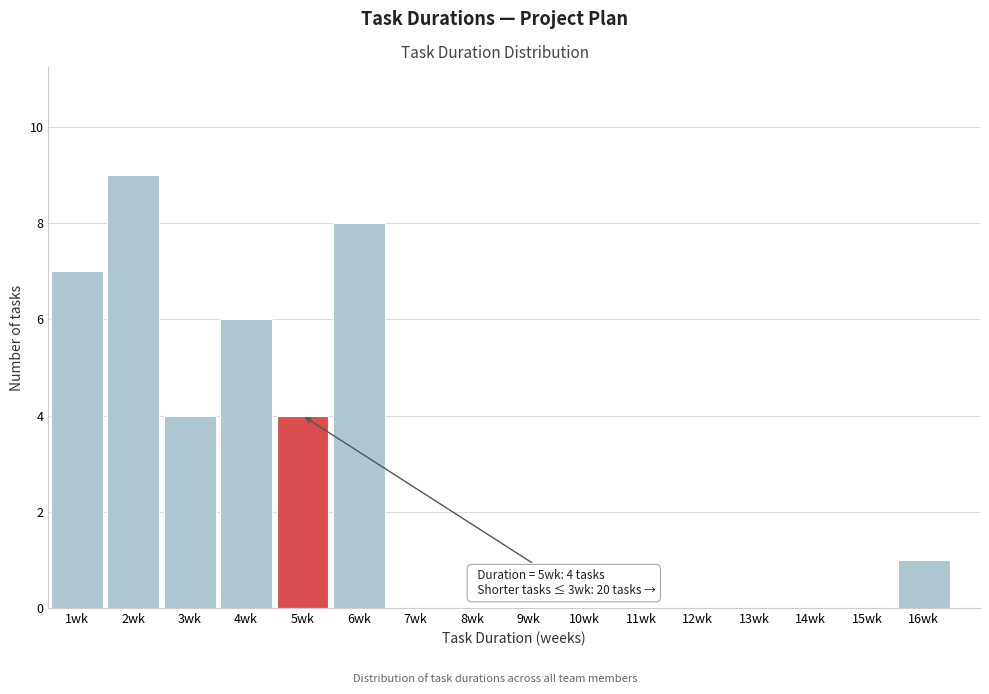

Over which range of the x-axis is the bar tallest?

1.5 to 2.5